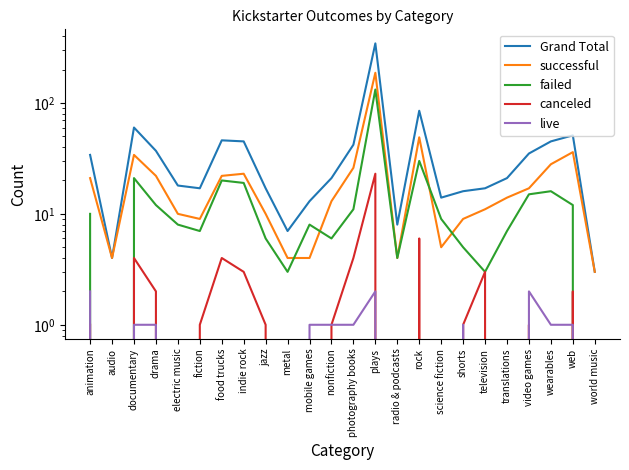

At which label is live closest to 1?

documentary